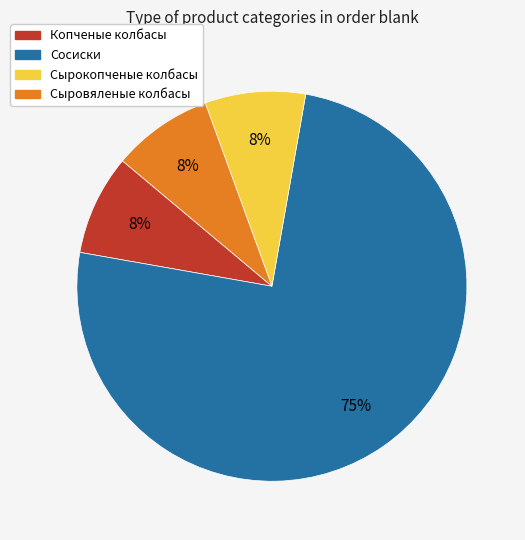

Combined, do Сосиски and Сырокопченые колбасы account for over 50%?

Yes